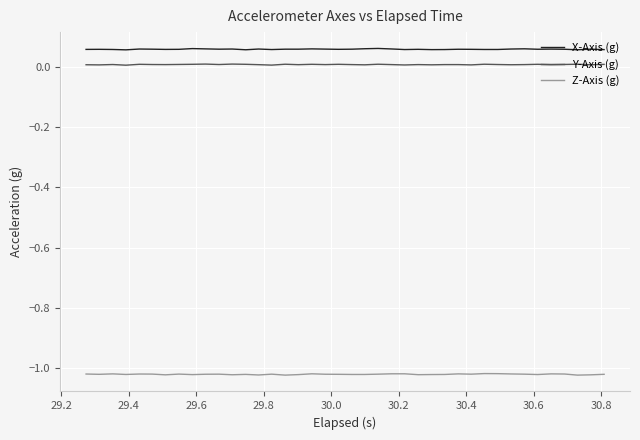

Which series has the largest total across all categories?

X-Axis (g)